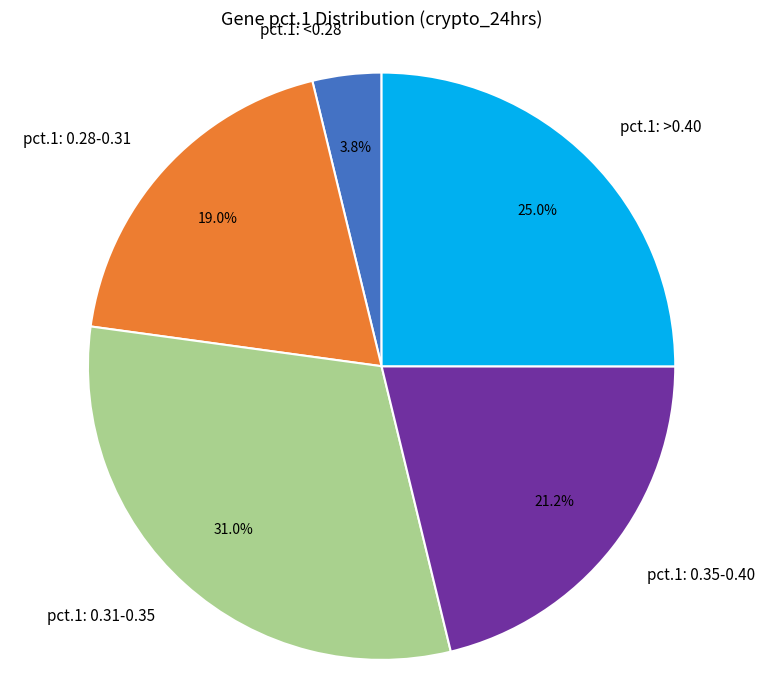

How many segments does this pie chart have?

5